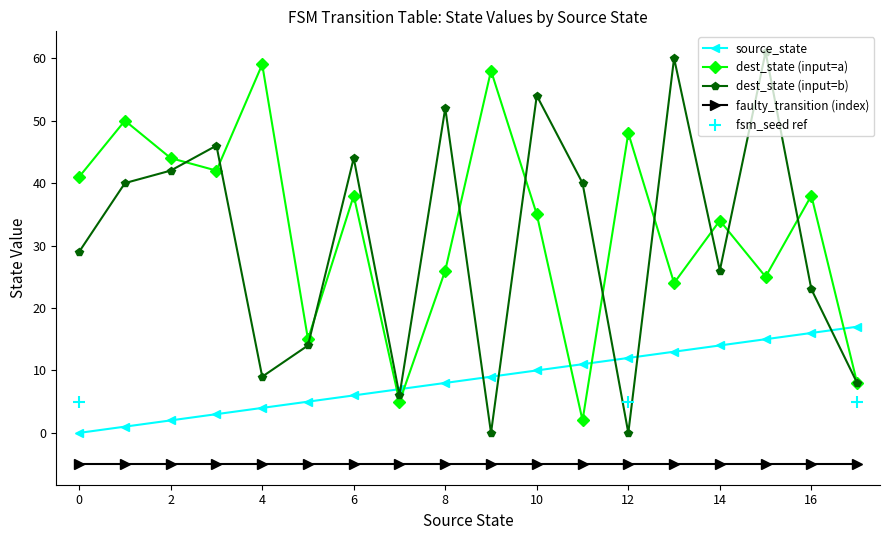

Is the value of destination_state at 11 greater than the value of source_state at 4?

No